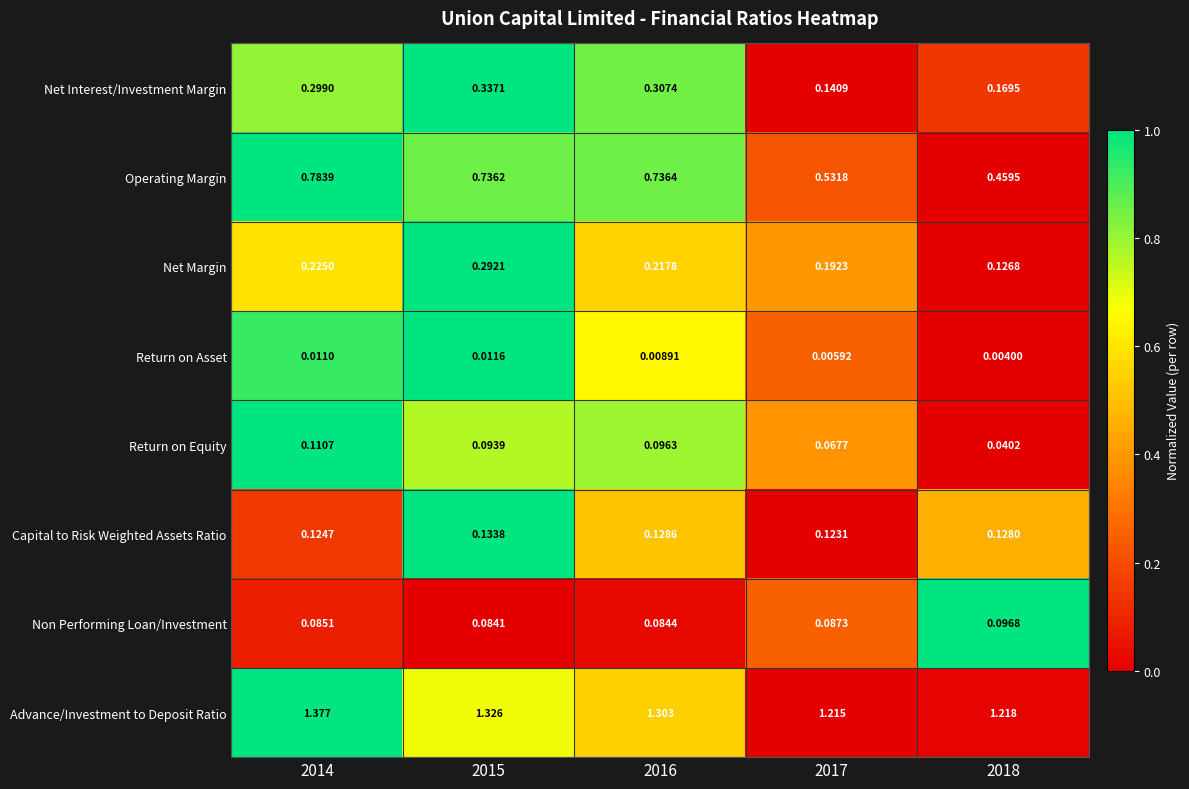

At how many categories does at least one series exceed 0?

5